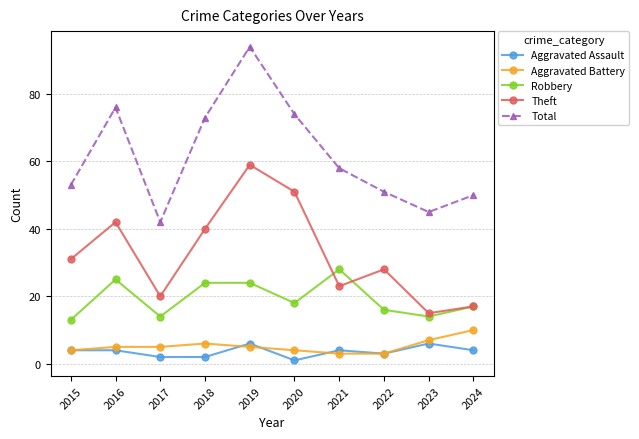

Count the Aggravated Assault values in the range 2 to 4.

7